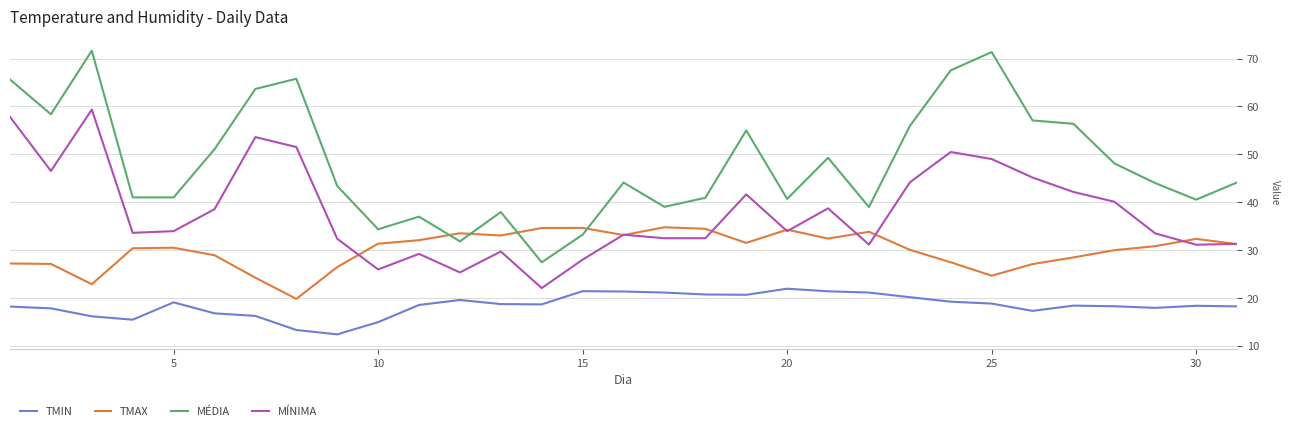

Which series has the widest spread of values?

MÉDIA